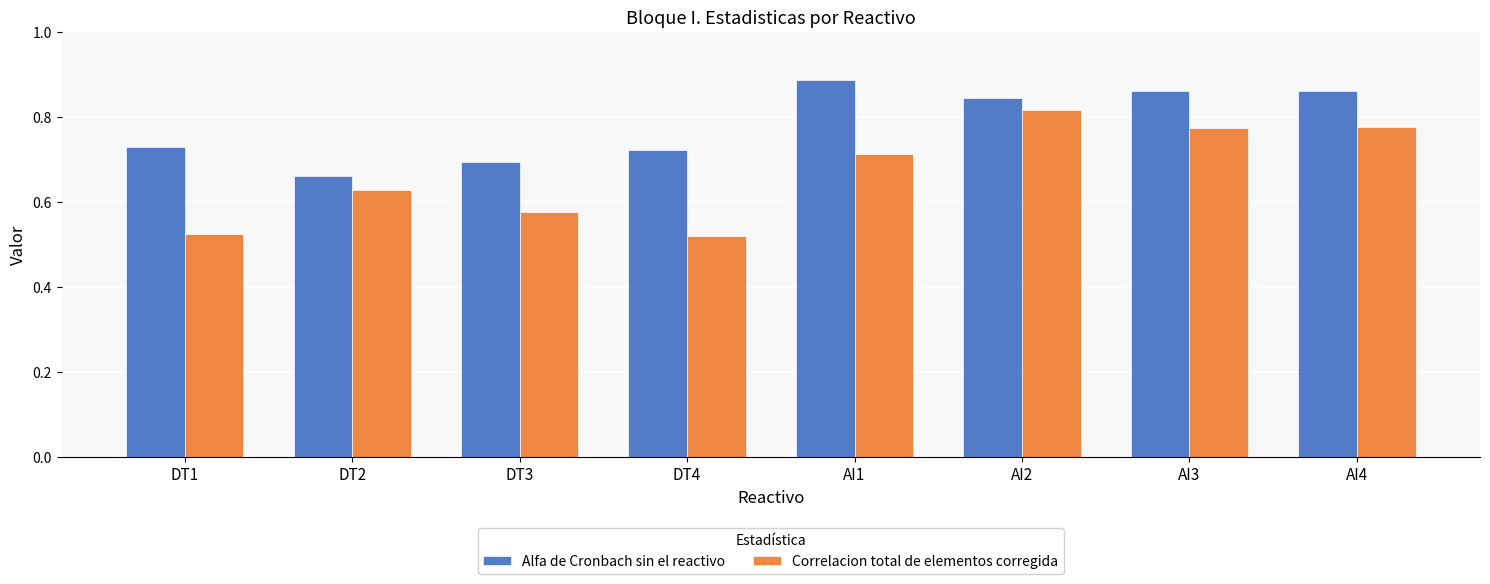

At which label does Correlacion total de elementos corregida reach its peak?

AI2